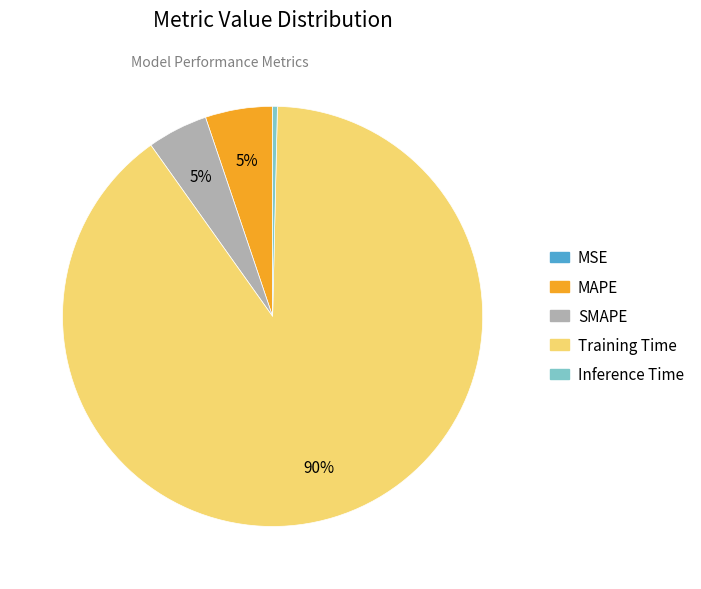

Between MAPE and Inference Time, which is larger?

MAPE